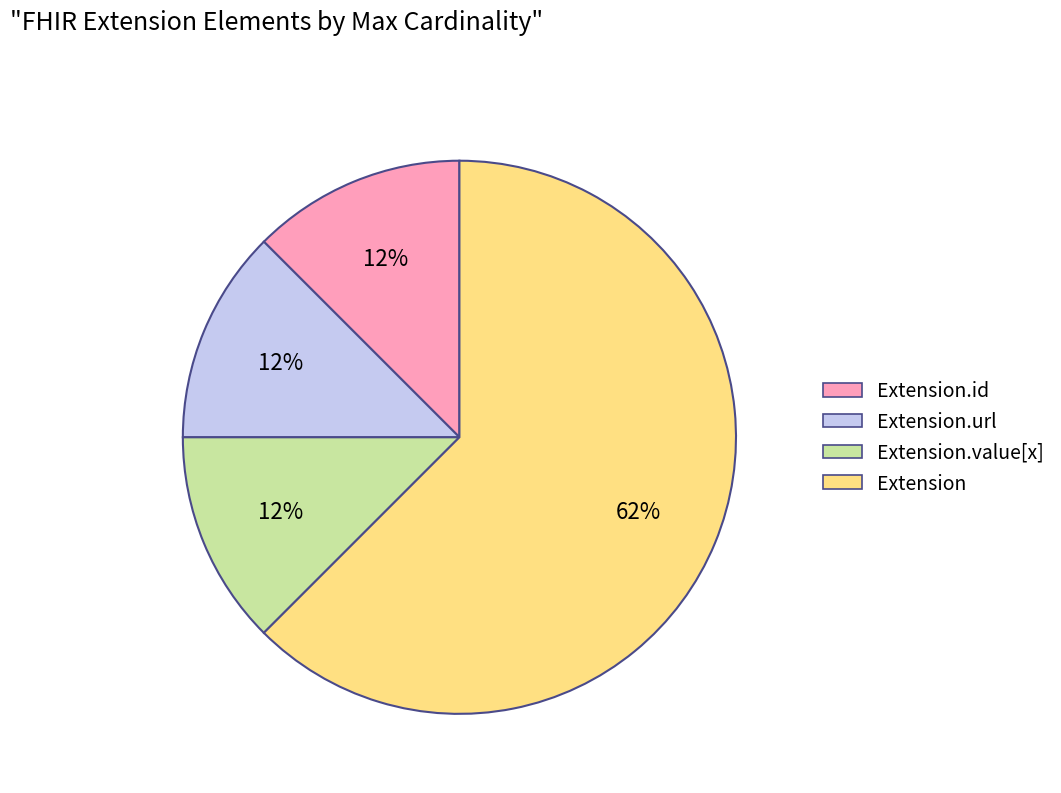

To the nearest percent, what is the average slice percentage?

25%